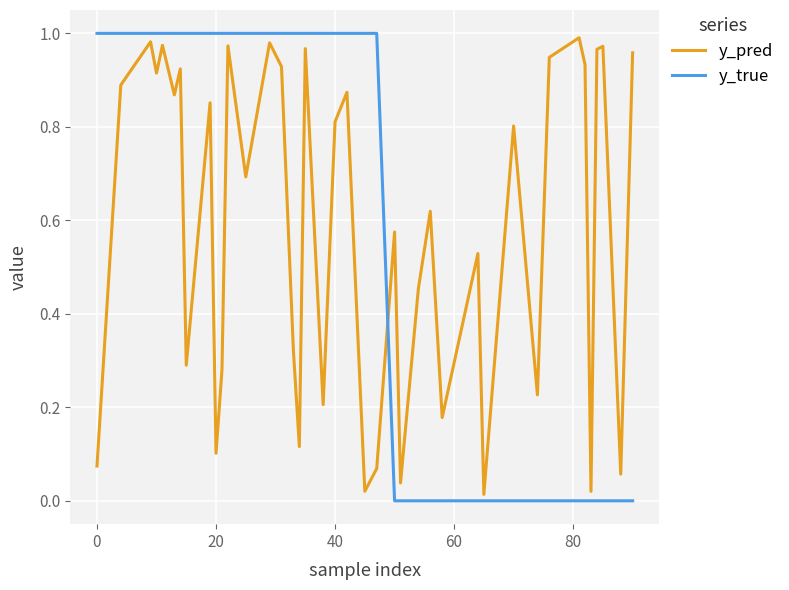

True or false: y_true and y_pred cross at least once.

True